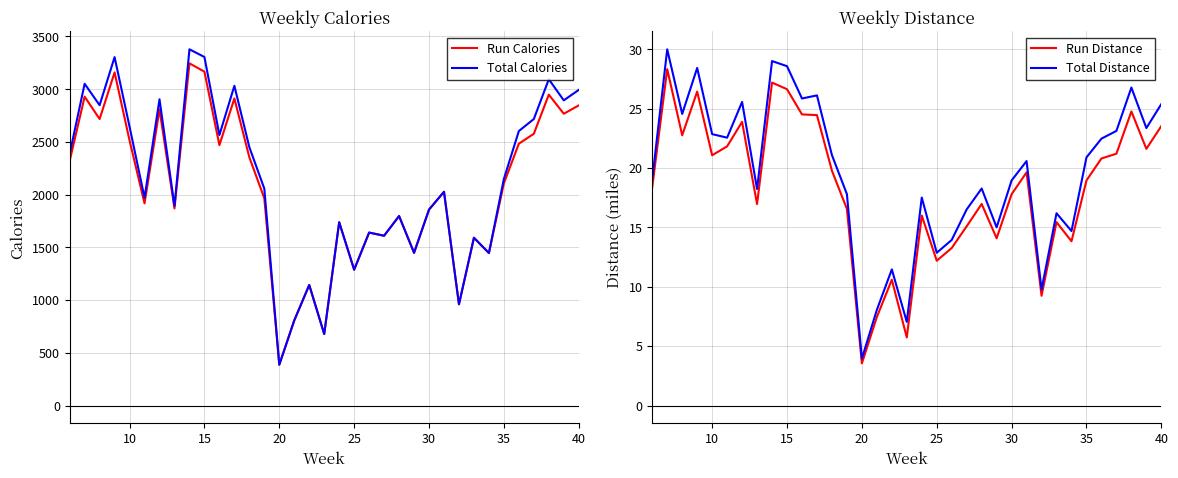

True or false: Run Calories and Run Distance cross at least once.

False